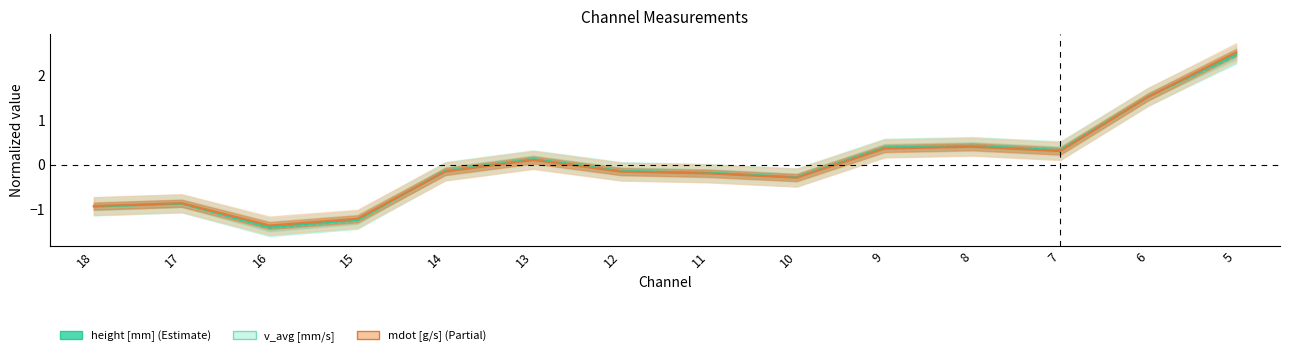

What is the minimum value for v_avg [mm/s]?

-1.4